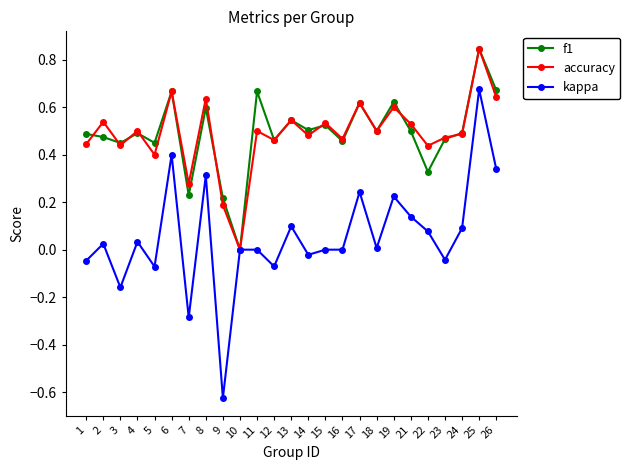

How many data points does each series have?

25